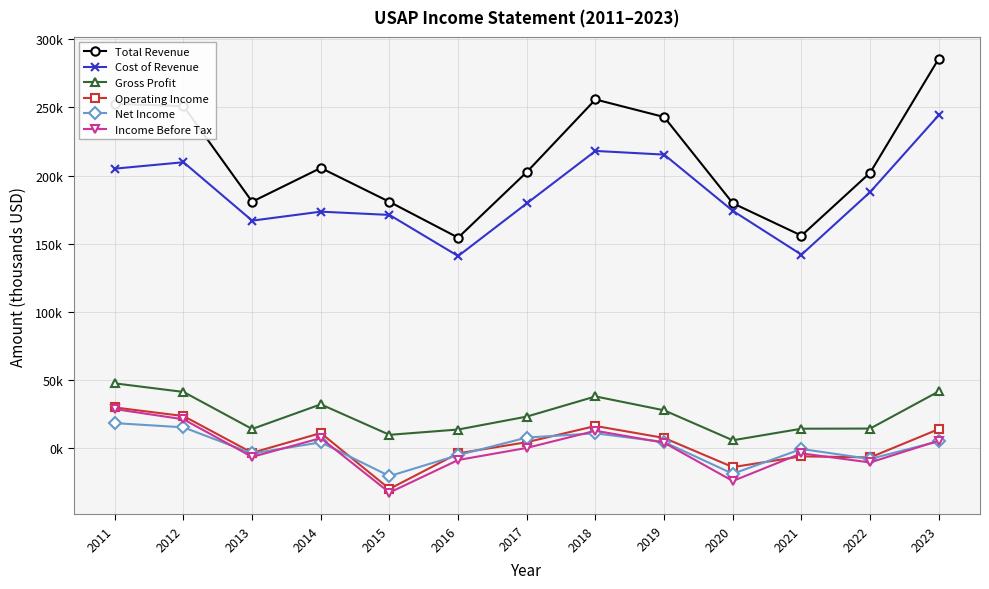

What are all the series names shown in the legend?

Total Revenue, Cost of Revenue, Gross Profit, Operating Income, Net Income, Income Before Tax